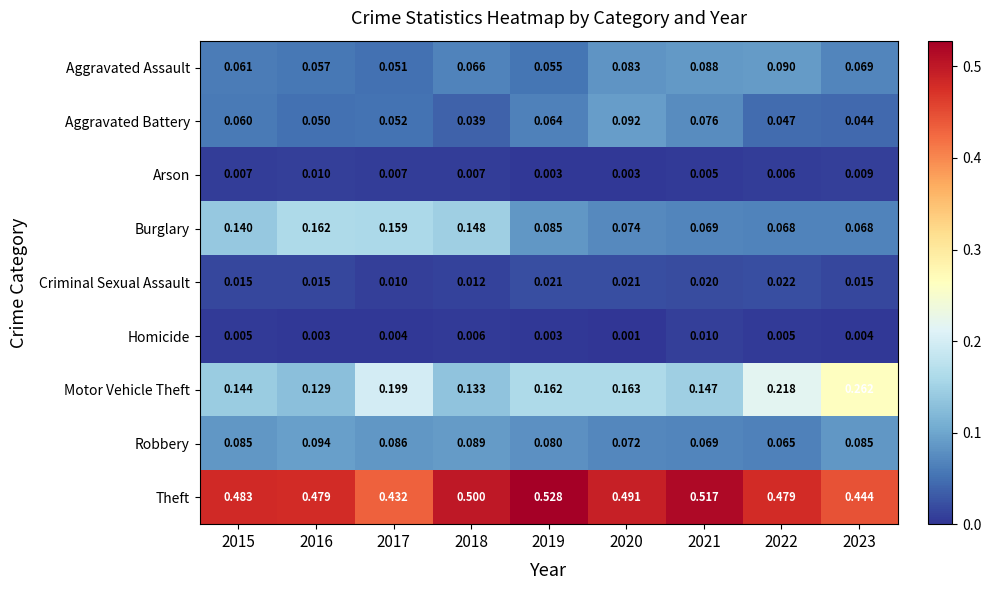

Which series has the largest total across all categories?

Theft